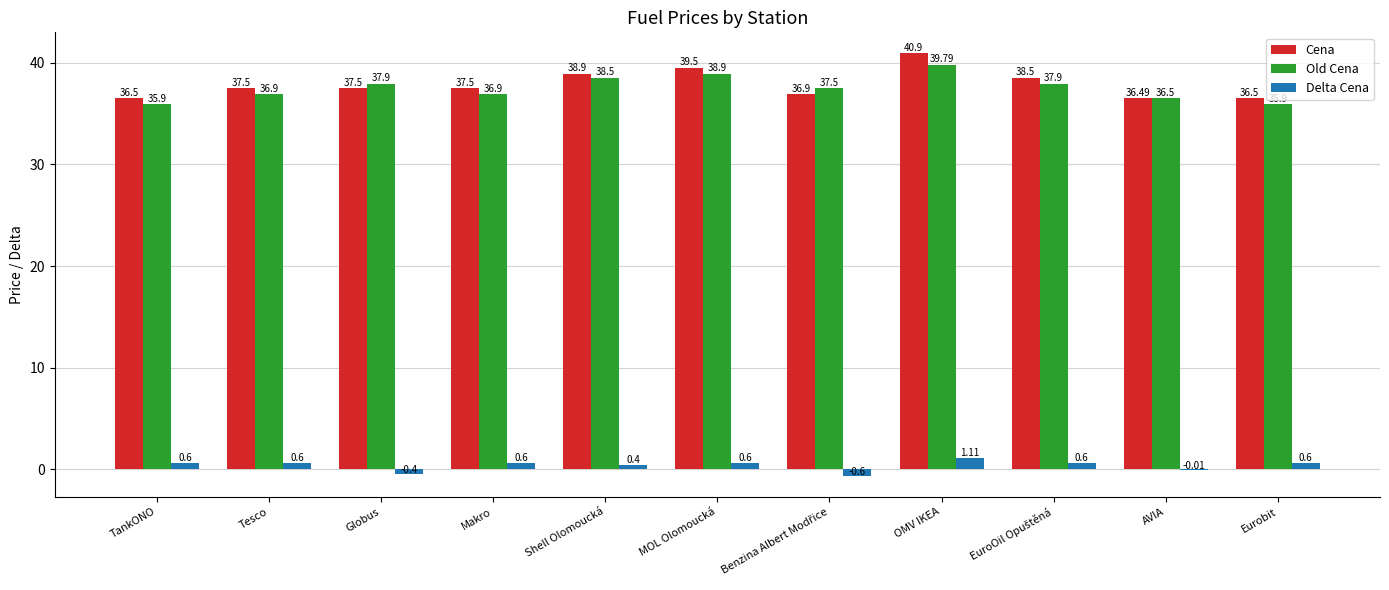

What are all the series names shown in the legend?

Cena, Old Cena, Delta Cena